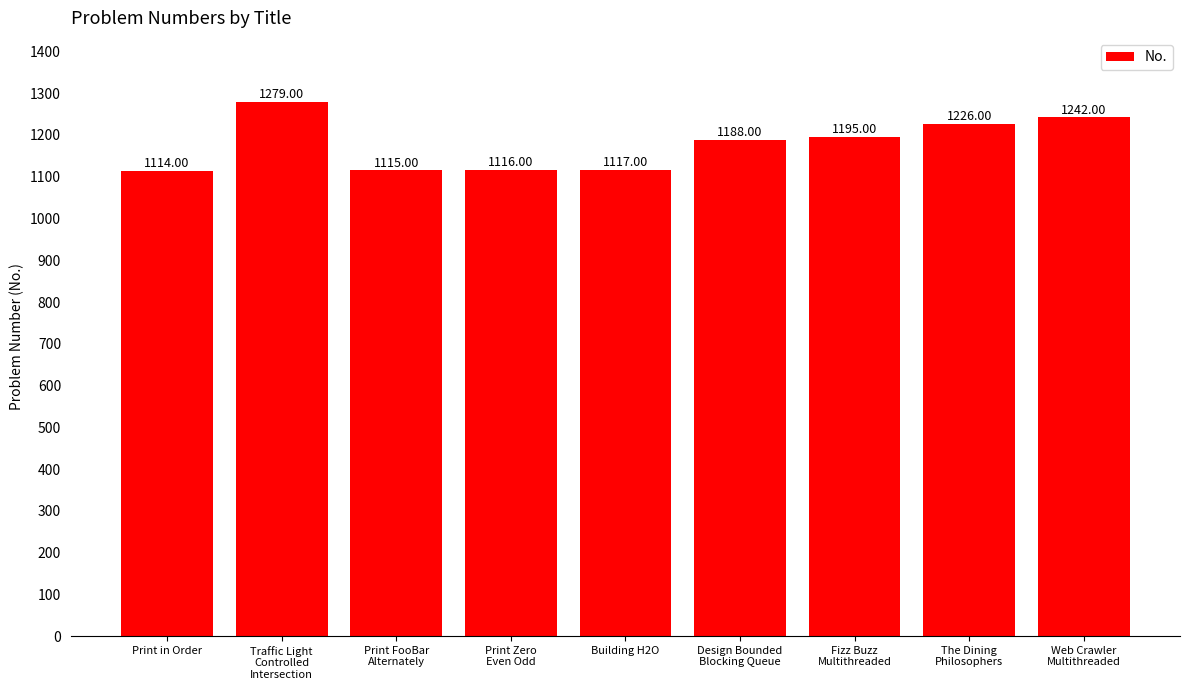

What is the greatest value displayed?

1279